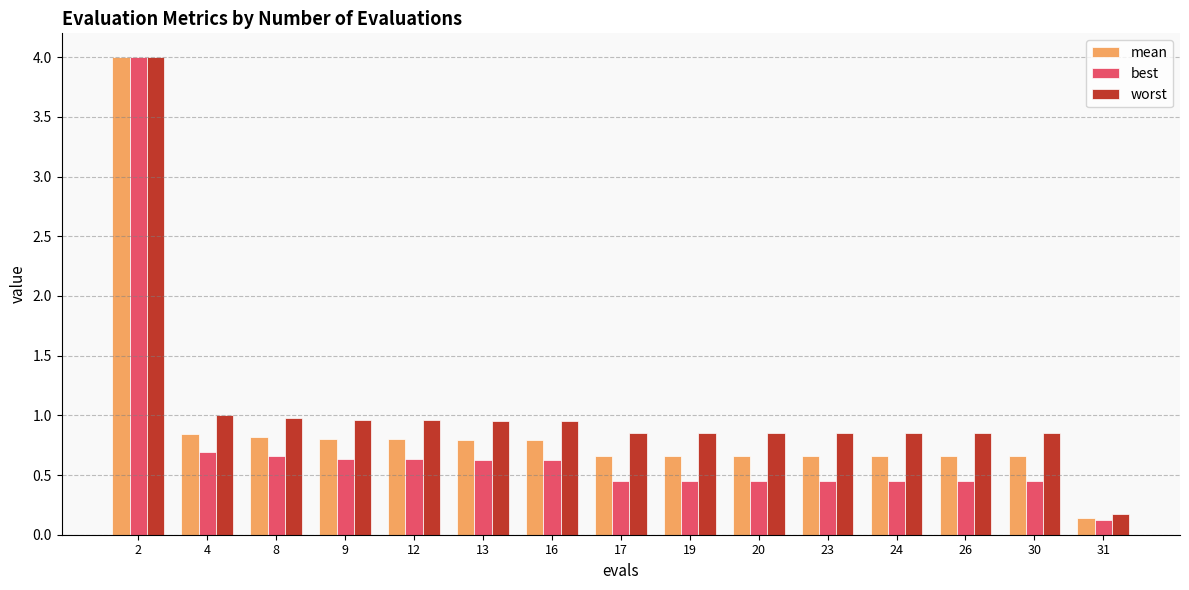

What is the maximum value shown in the chart?

4.0